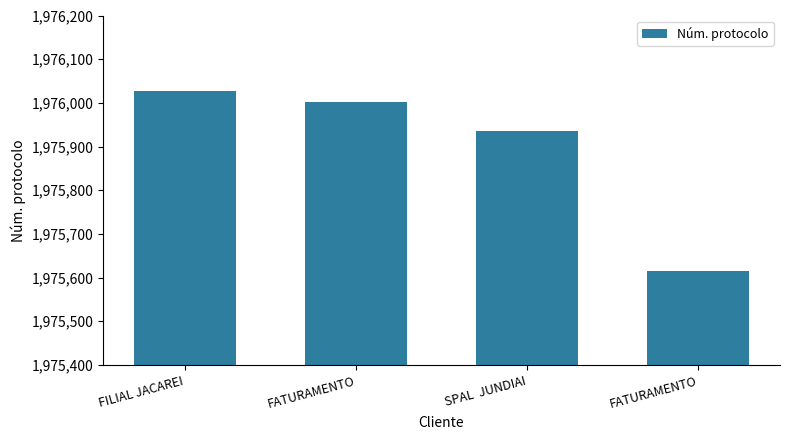

Are the bars grouped side by side (vs. stacked)?

No